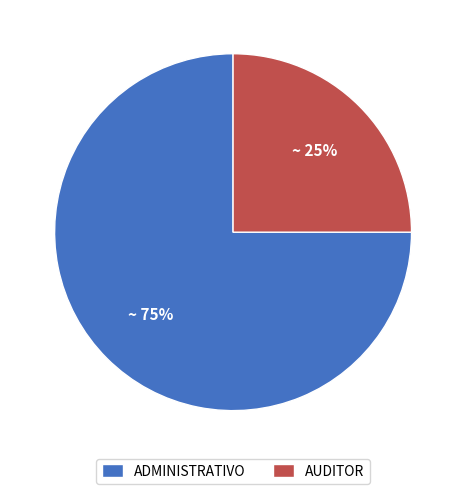

Which category has the smallest portion of the pie?

AUDITOR